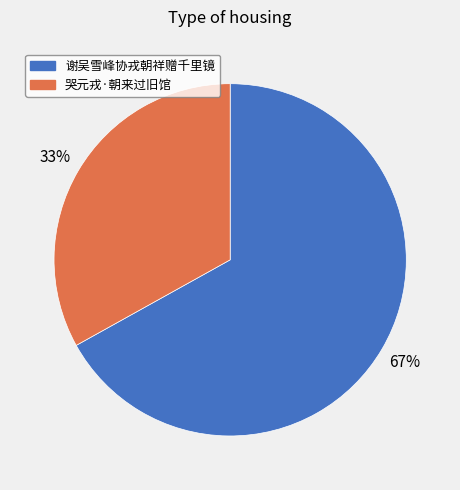

Combined, do 哭元戎·朝来过旧馆 and 谢吴雪峰协戎朝祥赠千里镜 account for over 50%?

Yes